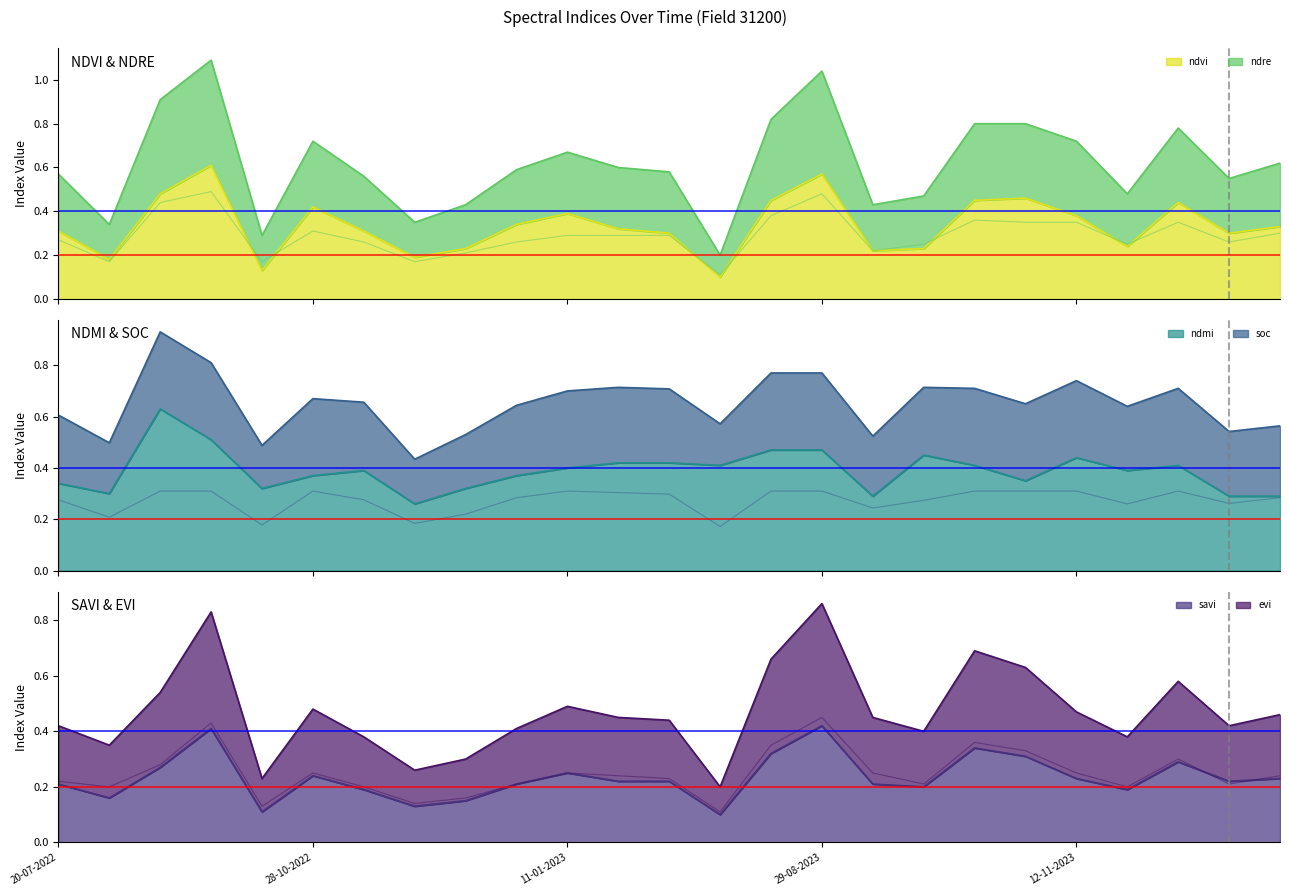

Which label corresponds to the smallest value in the chart?

30-07-2023